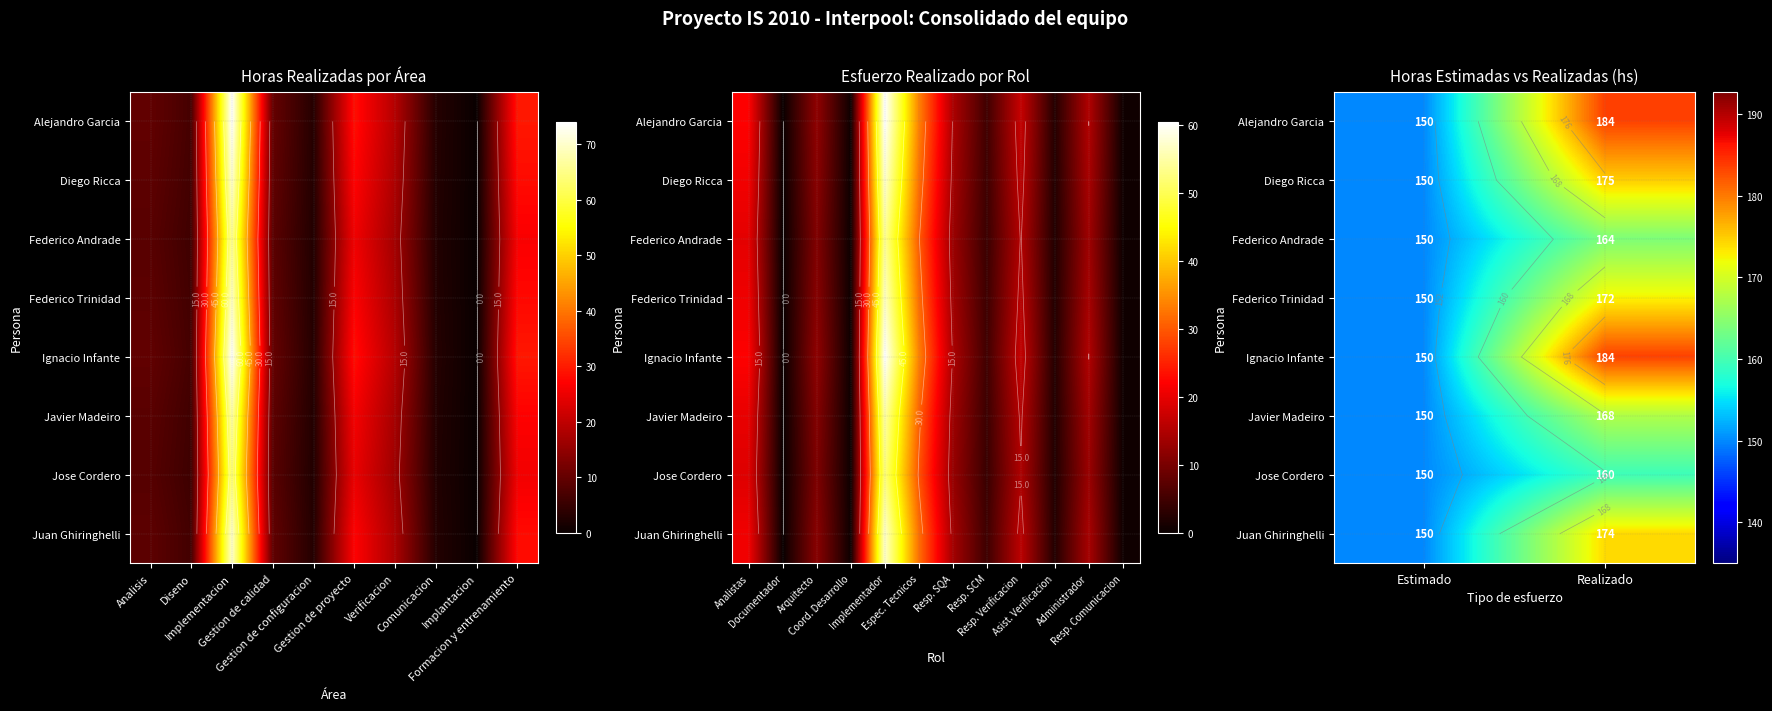

Is it true that Federico Trinidad equals 38.6 at Realizado?

False